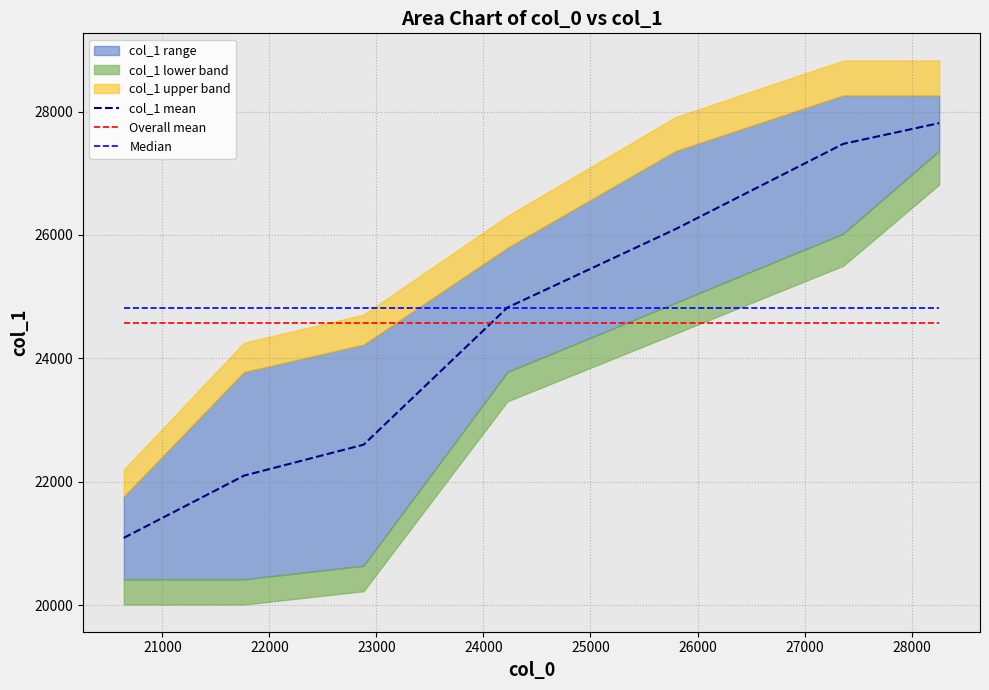

What is the maximum value for Overall mean?

24571.7